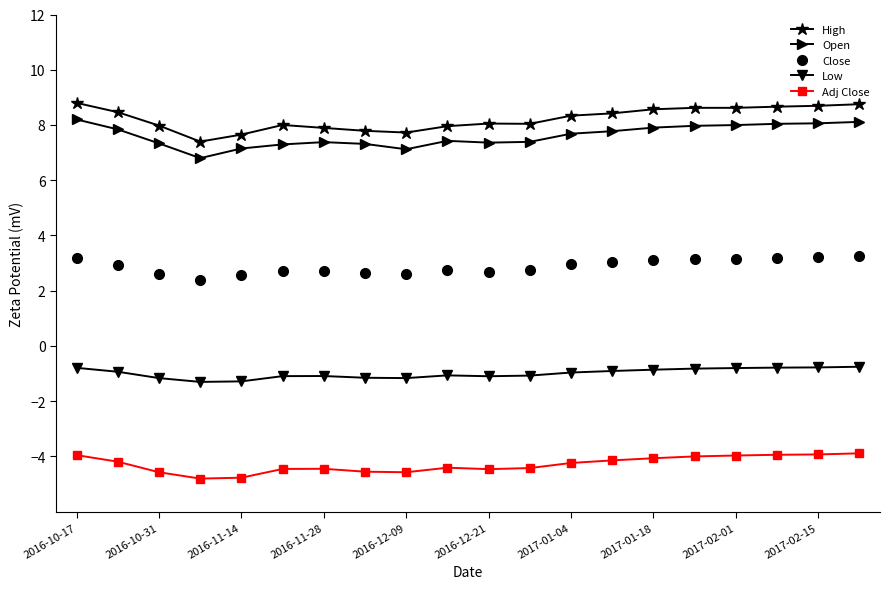

True or false: High has more than 1 interior local peaks.

True